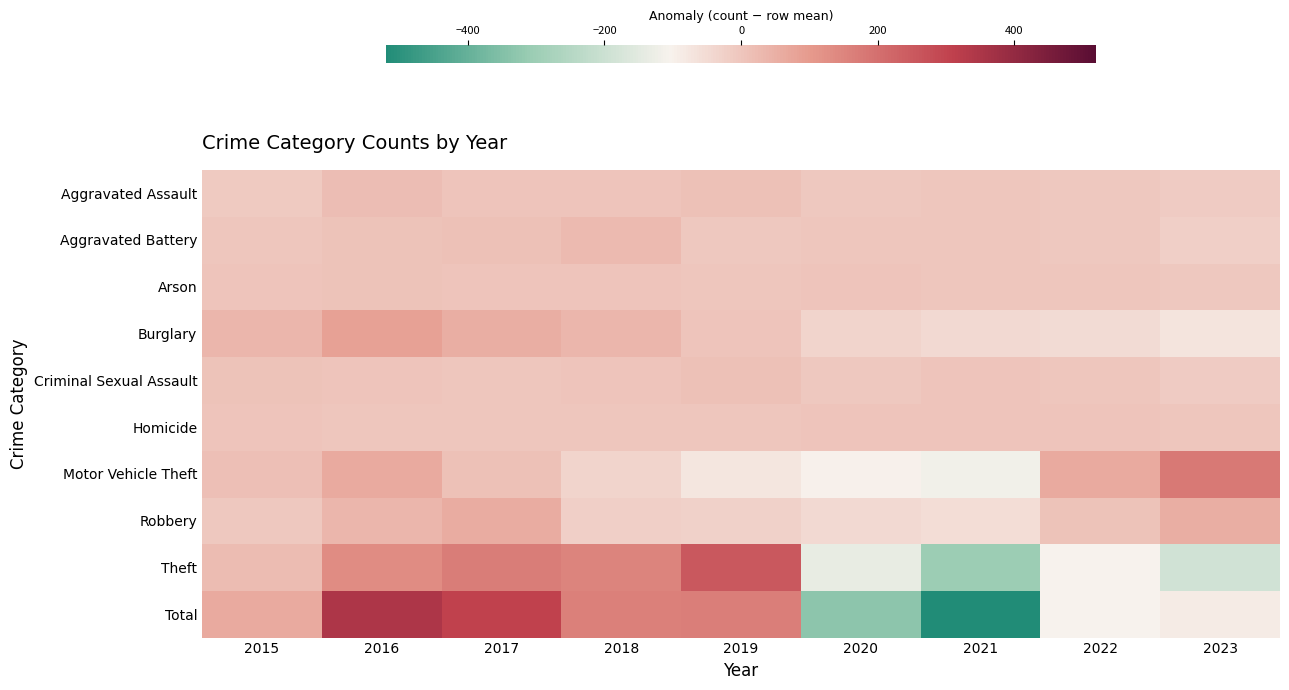

At 2016, list the series in order from largest to smallest.

Total, Theft, Burglary, Motor Vehicle Theft, Robbery, Aggravated Assault, Arson, Aggravated Battery, Criminal Sexual Assault, Homicide